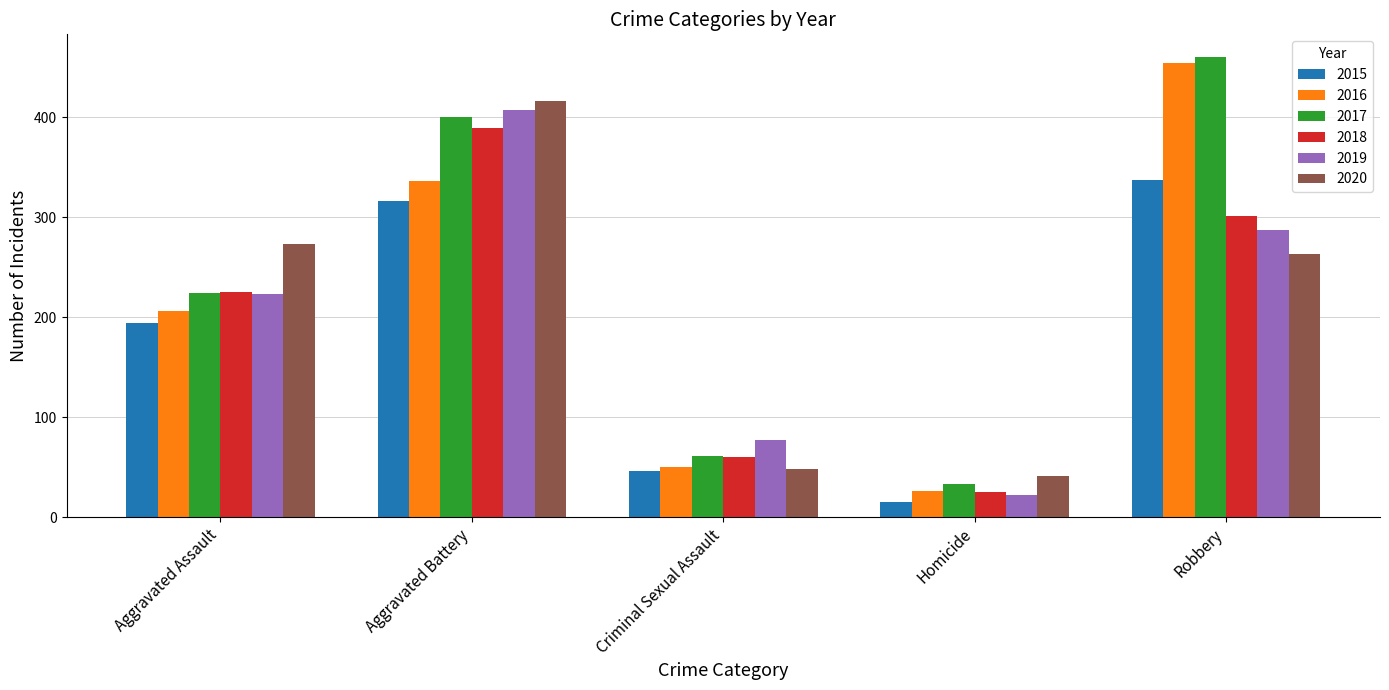

Rank the categories by 2018 value from lowest to highest.

Homicide, Criminal Sexual Assault, Aggravated Assault, Robbery, Aggravated Battery